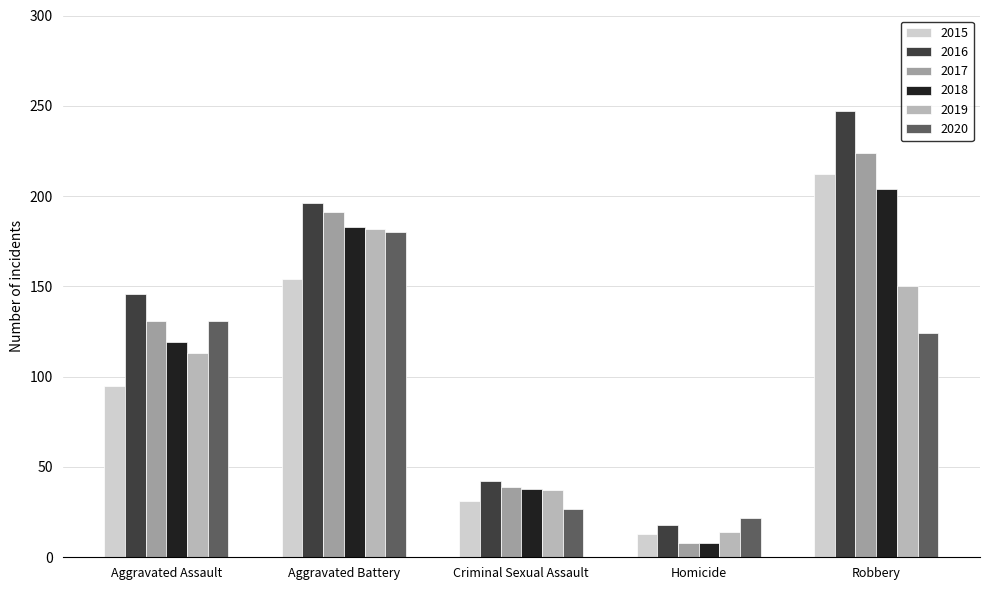

What is the difference between the maximum and minimum values in the 2017 series?

216